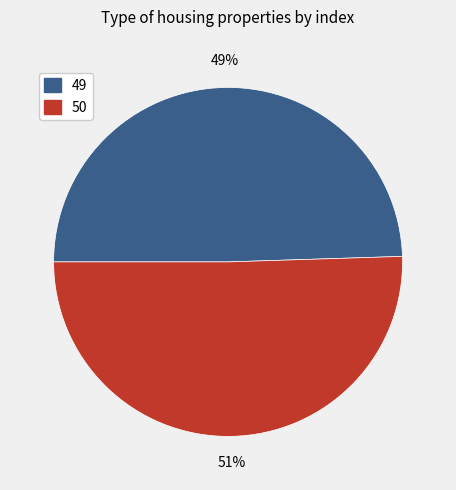

What percentage is the 49 slice, to the nearest percent?

49%